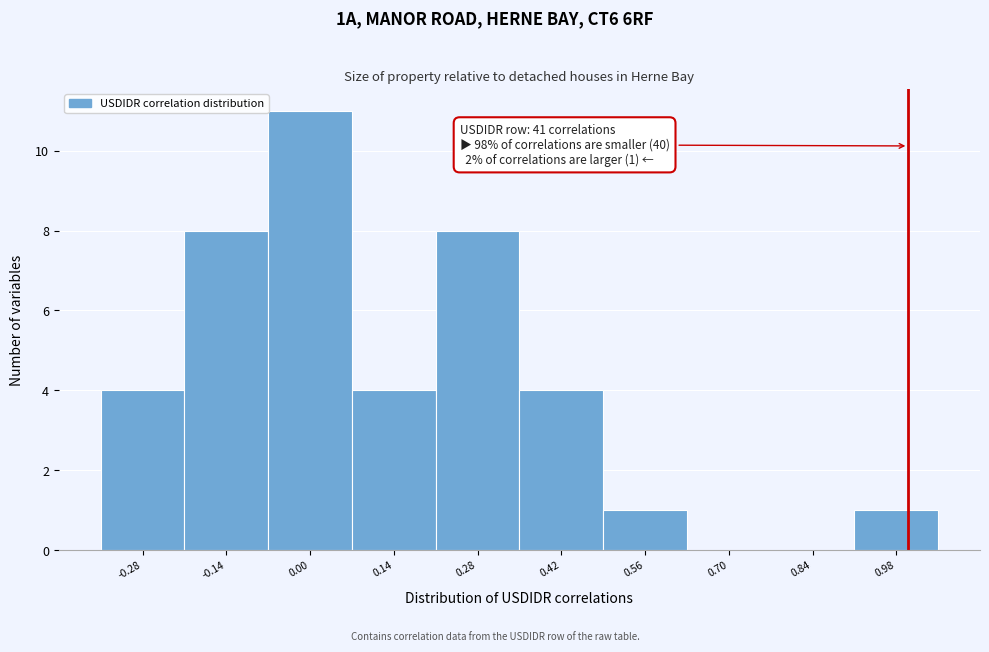

Which range on the x-axis has the tallest bar?

-0.07 to 0.07